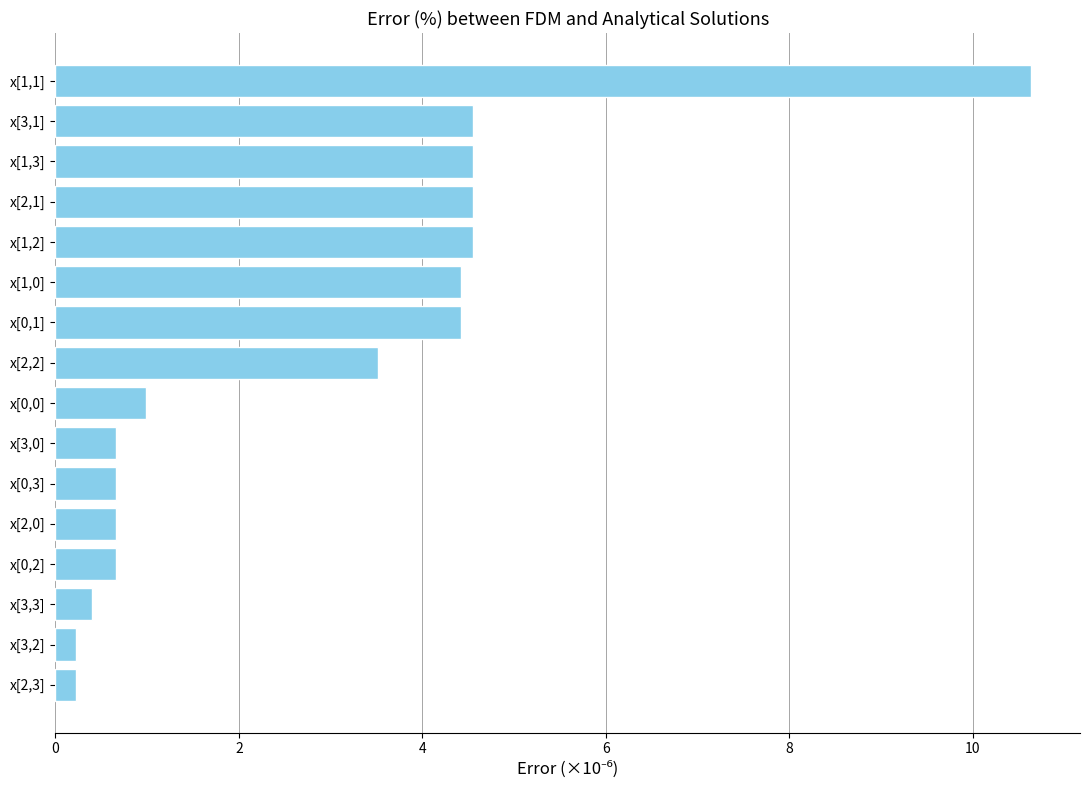

What is the change in value from x[3,1] to x[3,0]?

-3.9